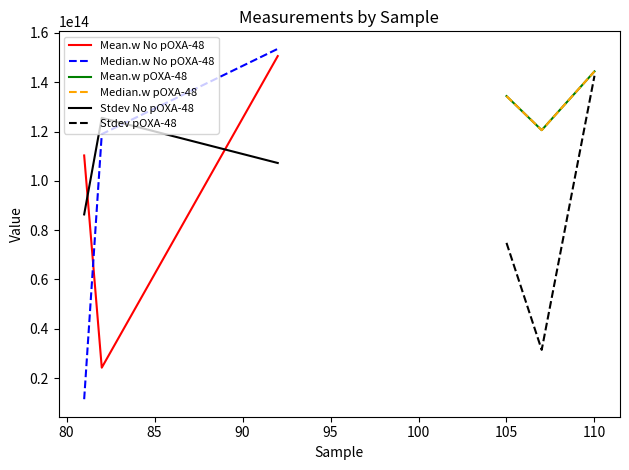

Reading right to left, what are all the values shown in this chart?

Mean.w No pOXA-48: 150617391623453	24212385412607	110303588150655
Median.w No pOXA-48: 153553214230244	118945896102144	11415697628336
Mean.w pOXA-48: 144406625319386	120569516942717	134387584509523
Median.w pOXA-48: 144406625319386	120569516942717	134387584509523
Stdev No pOXA-48: 107246092914832	125563583111101	86385329683973
Stdev pOXA-48: 142642858943468	31430561311085	74842586643113